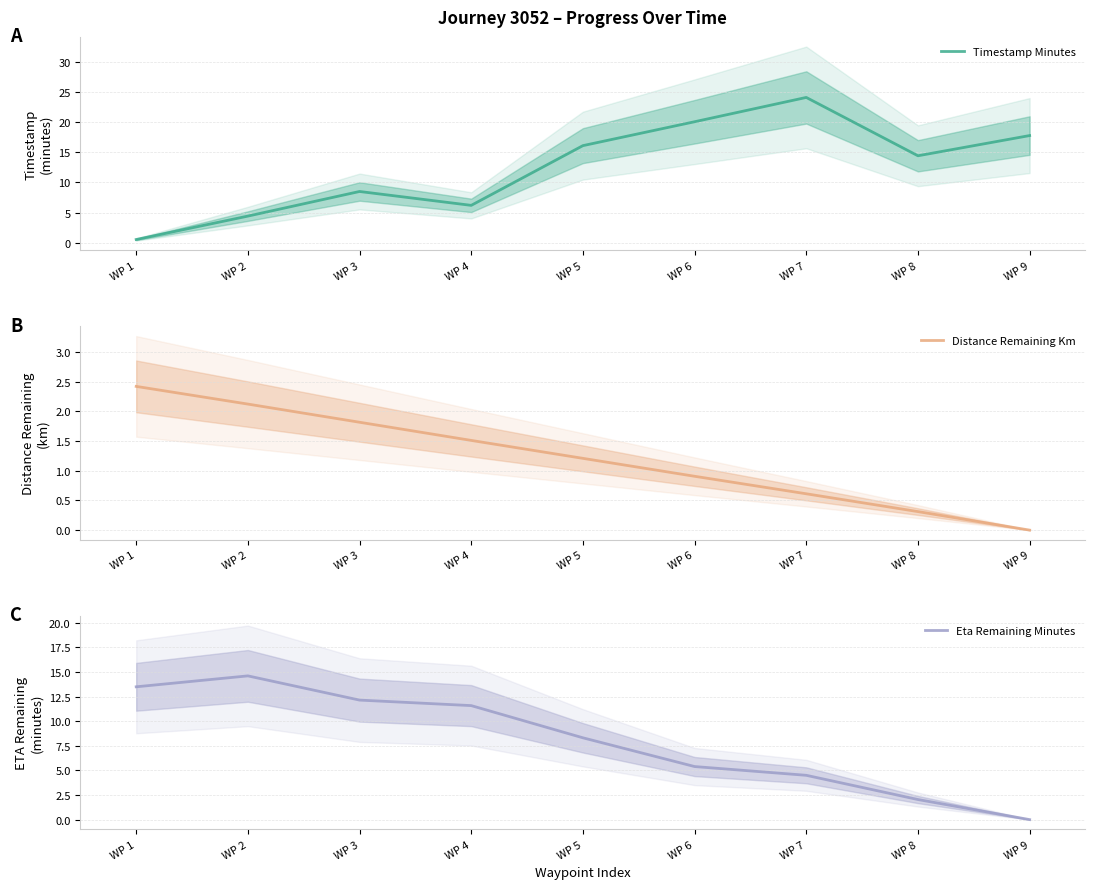

Reading right to left, extract all data points from this chart.

Timestamp Minutes: WP 9=17.8	WP 8=14.4	WP 7=24.1	WP 6=20.1	WP 5=16.1	WP 4=6.2	WP 3=8.5	WP 2=4.4	WP 1=0.5
Distance Remaining Km: WP 9=0.0	WP 8=0.3	WP 7=0.6	WP 6=0.9	WP 5=1.2	WP 4=1.5	WP 3=1.8	WP 2=2.1	WP 1=2.4
Eta Remaining Minutes: WP 9=0.0	WP 8=2.0	WP 7=4.5	WP 6=5.4	WP 5=8.3	WP 4=11.6	WP 3=12.1	WP 2=14.6	WP 1=13.5